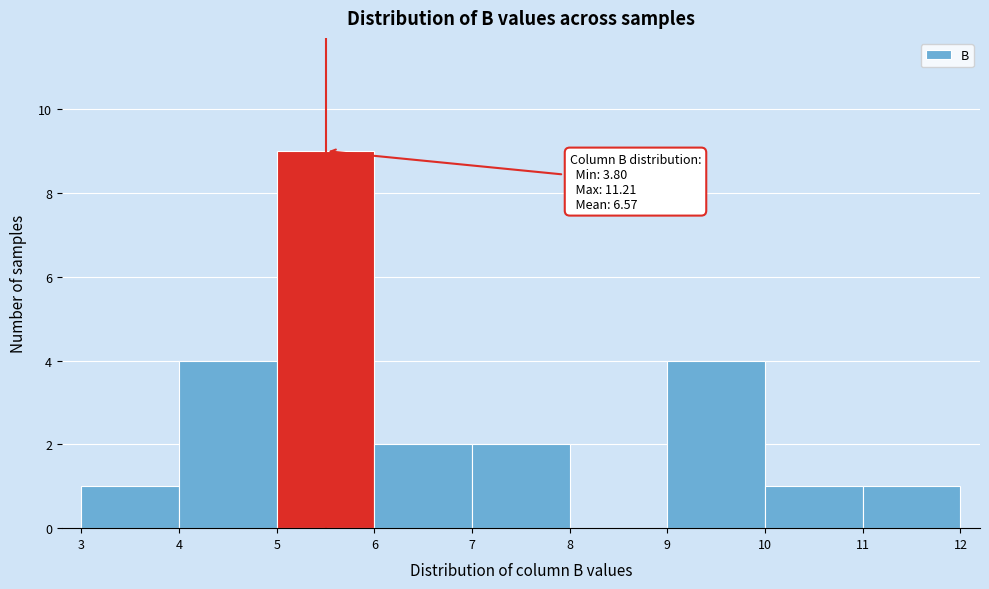

Which range on the x-axis has the tallest bar?

5 to 6